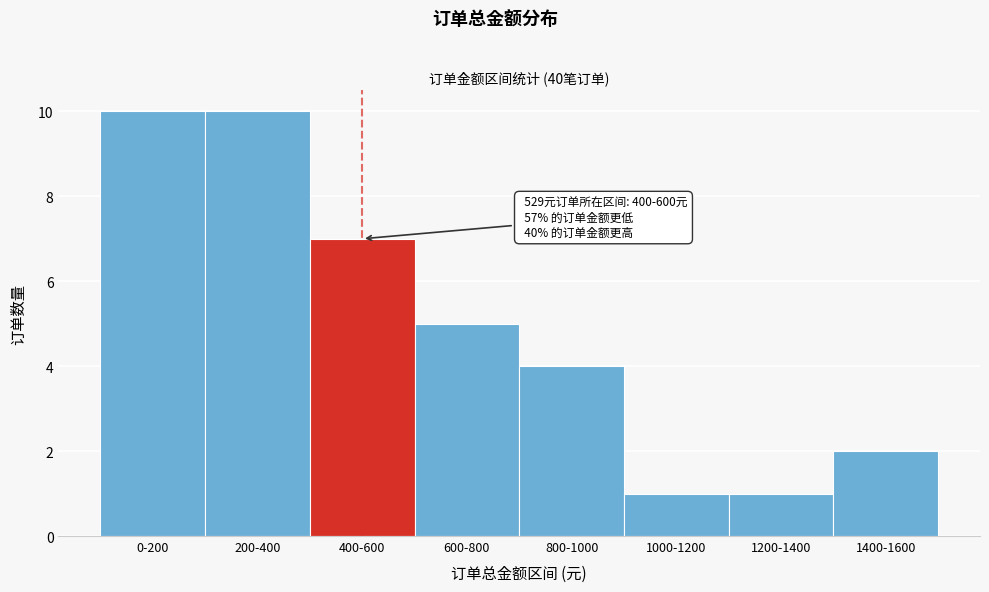

Reading left to right, what are all the values shown in this chart?

0-200=10	200-400=10	400-600=7	600-800=5	800-1000=4	1000-1200=1	1200-1400=1	1400-1600=2